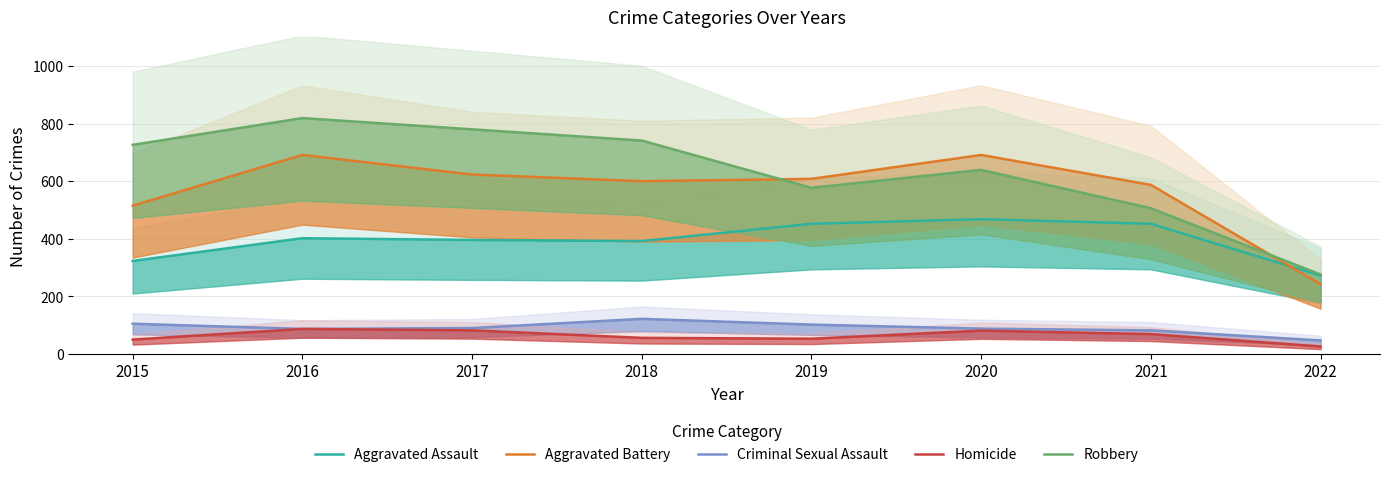

True or false: Aggravated Assault and Criminal Sexual Assault intersect in this chart.

False